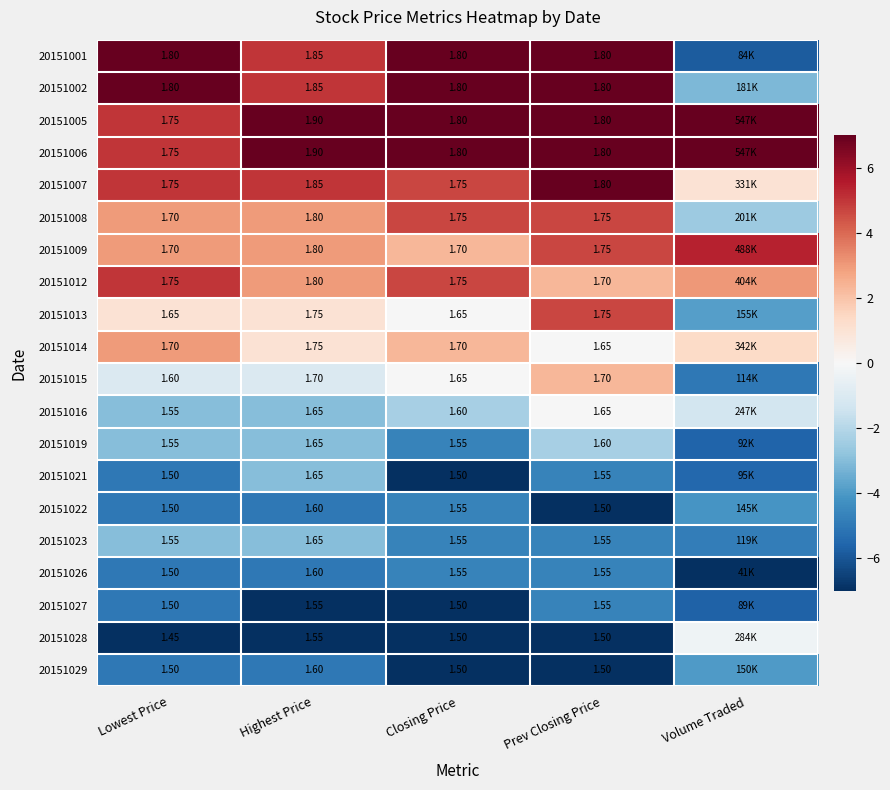

What is the difference between the highest and lowest values at Volume Traded?

14.0